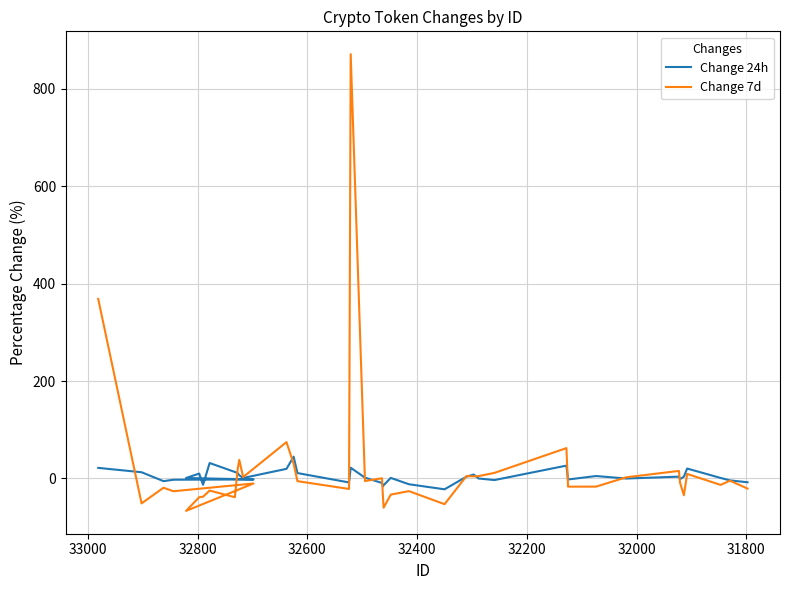

In Change 7d, how many points are higher than both neighbors (excluding endpoints)?

13